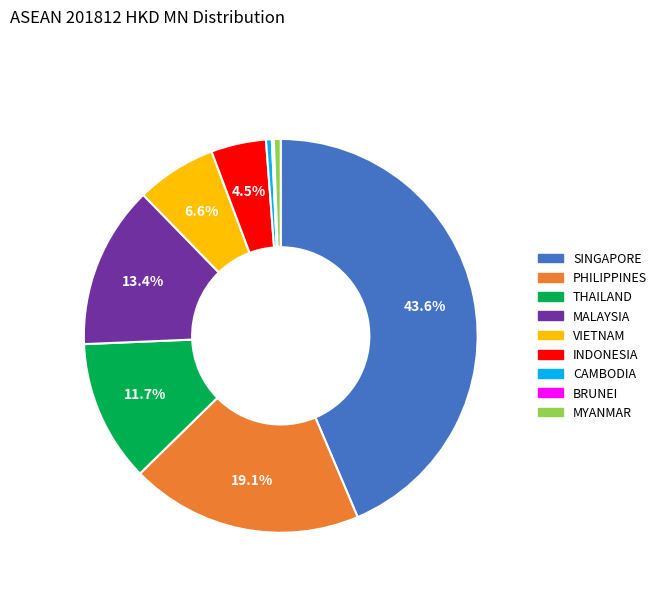

Combined, do INDONESIA and CAMBODIA account for over 50%?

No